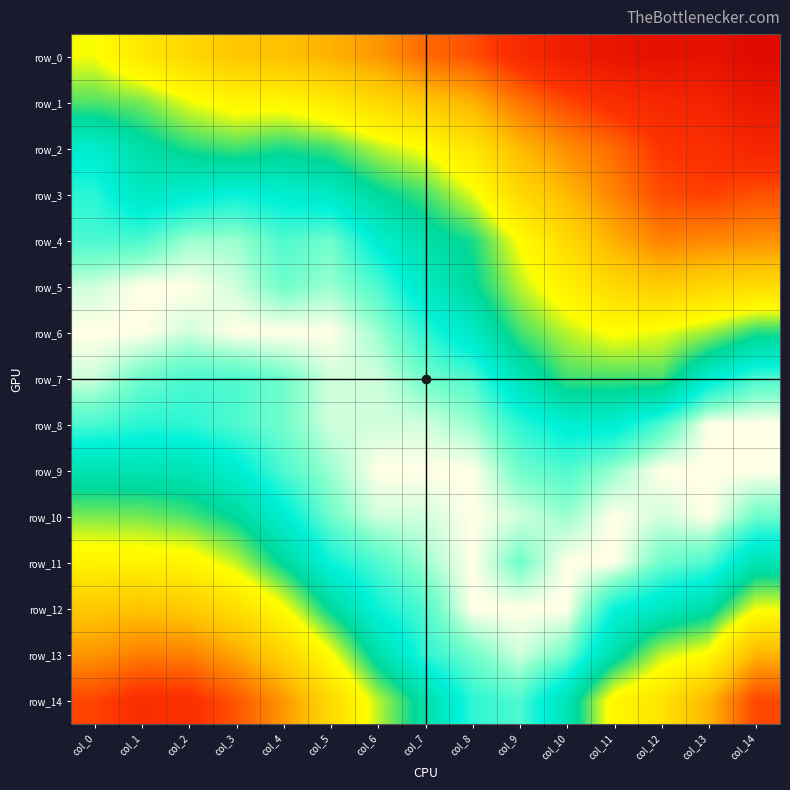

At which label is row_9 closest to 0?

col_0